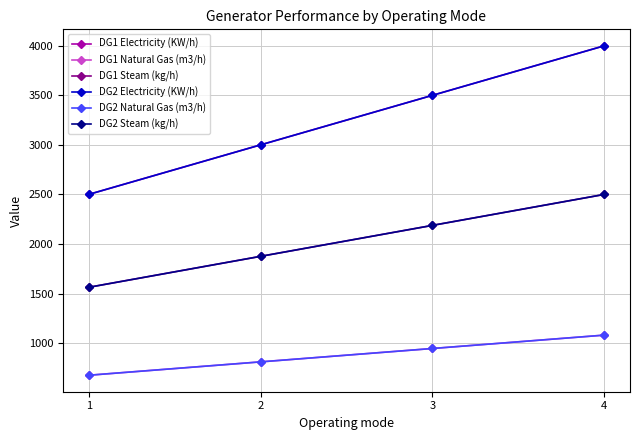

True or false: DG2 Electricity (KW/h) has a value of 1298.3 at 2.

False